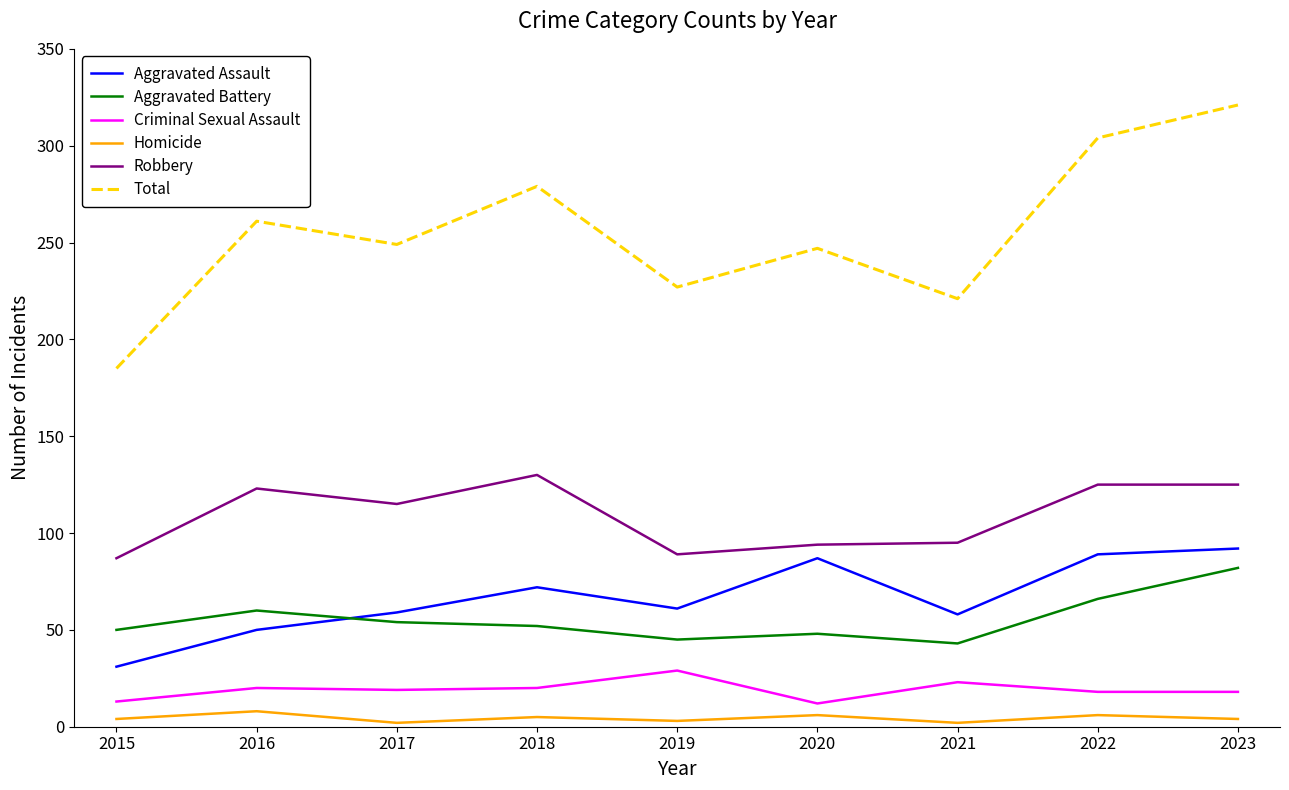

What is the lowest value of the Aggravated Battery series?

43